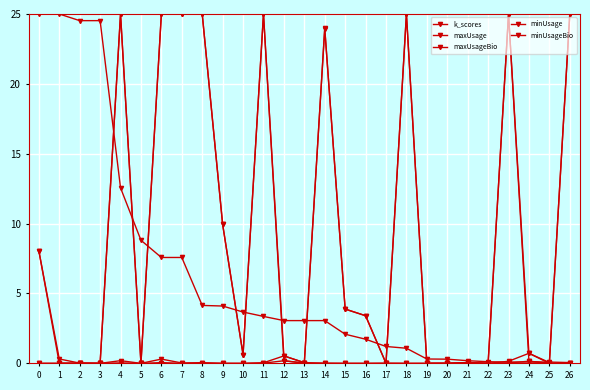

Does the chart have visible grid lines?

Yes